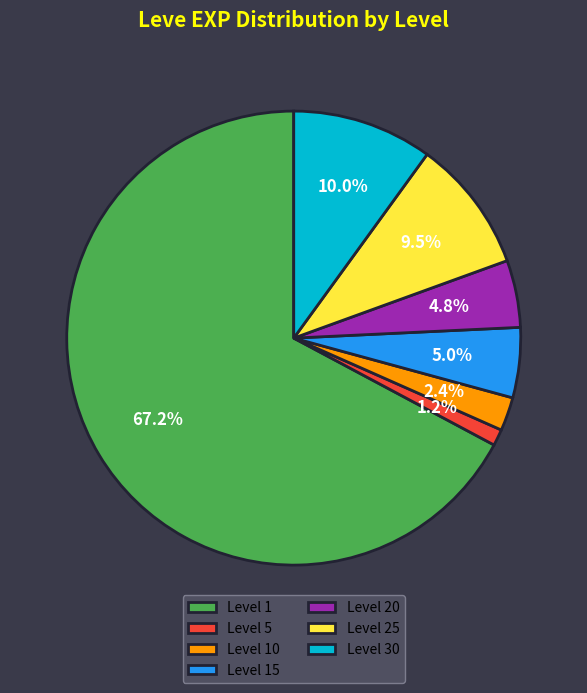

Is there any slice that represents more than half of the pie?

Yes